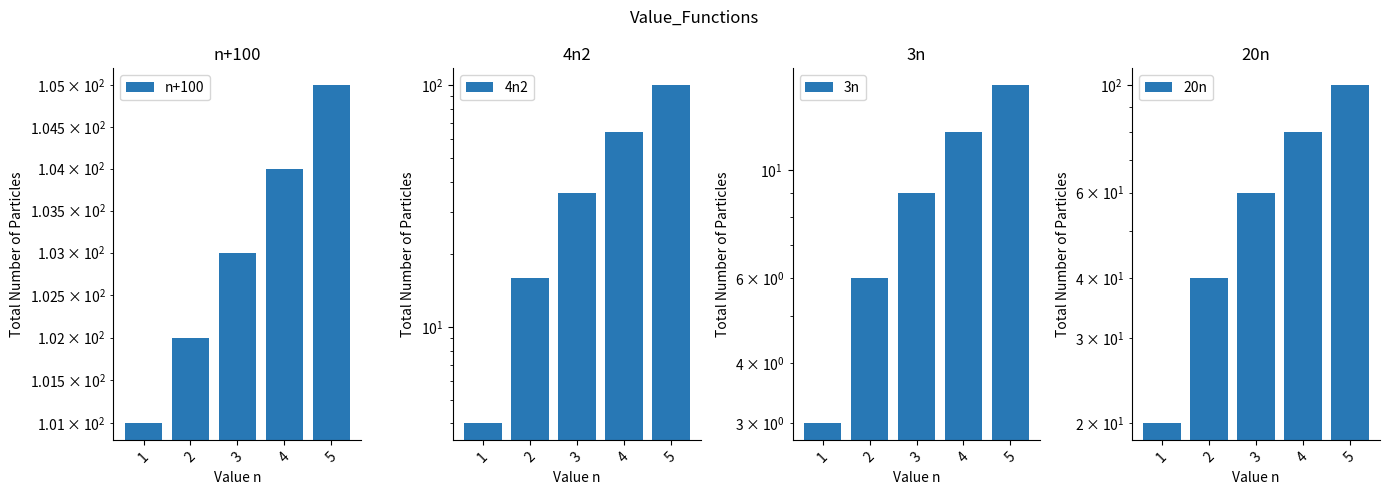

Are the bars grouped side by side (vs. stacked)?

Yes